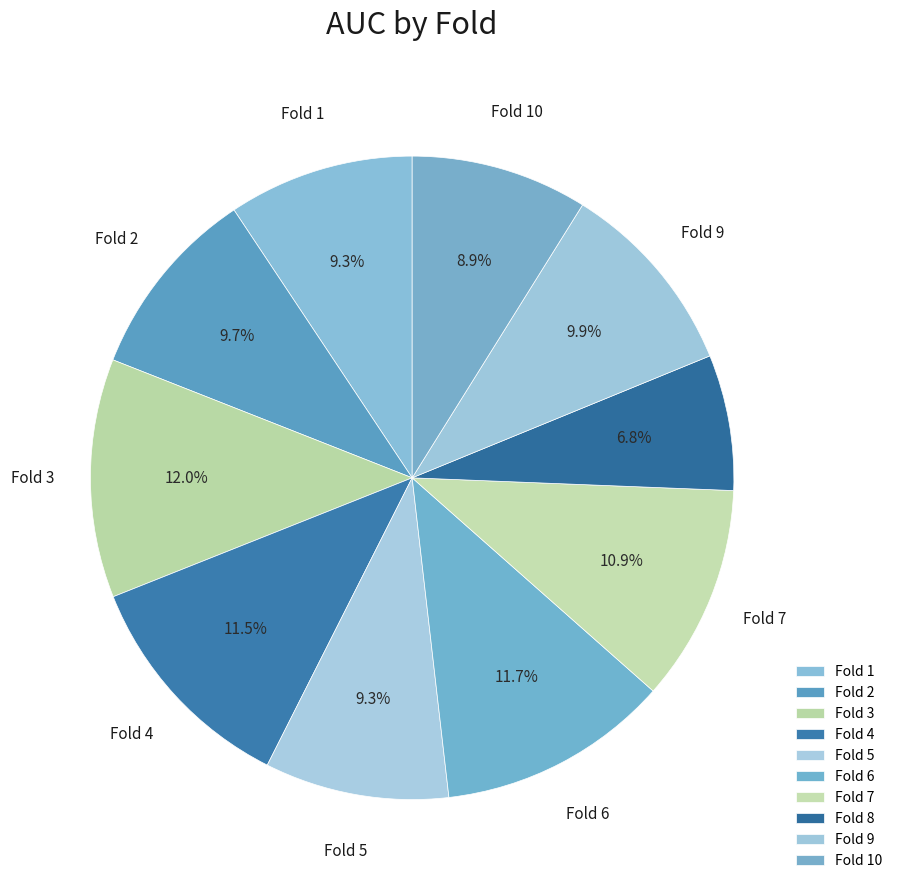

Rank the categories by value from lowest to highest.

Fold 8, Fold 10, Fold 5, Fold 1, Fold 2, Fold 9, Fold 7, Fold 4, Fold 6, Fold 3